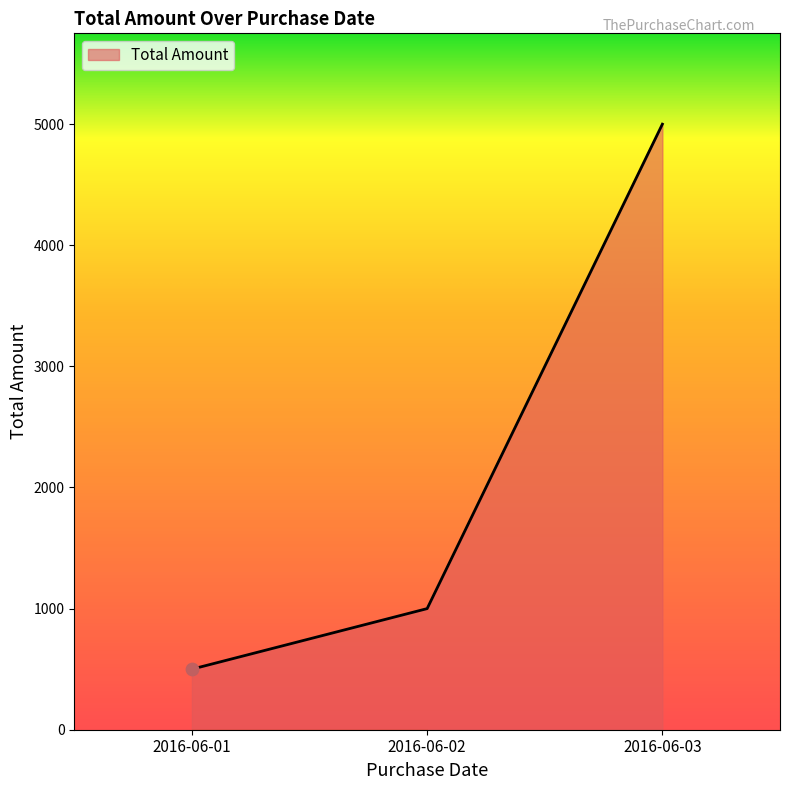

What is the change in value from 2016-06-01 to 2016-06-03?

+4500